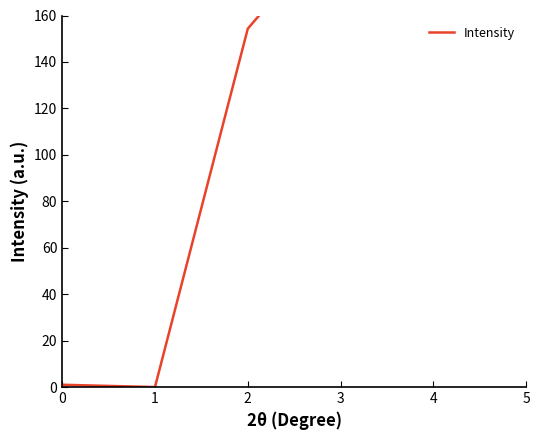

Where is the data nearest to the value 175?

2